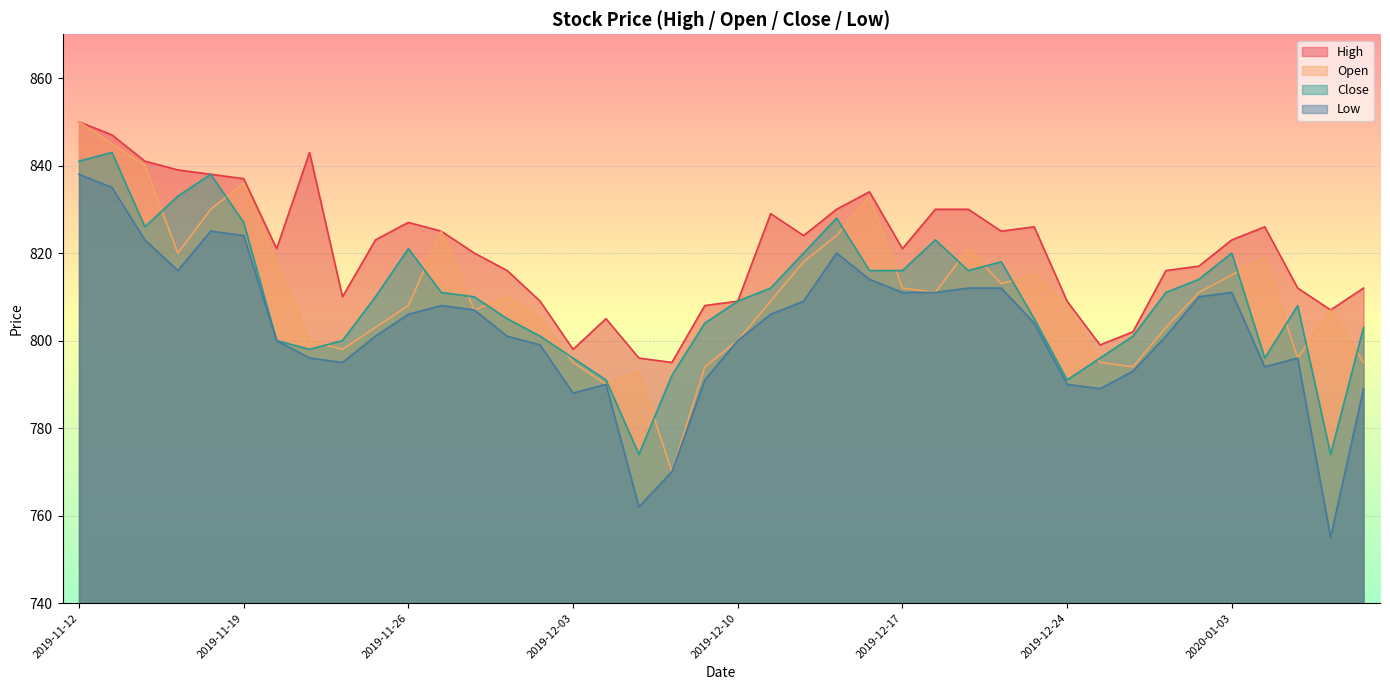

True or false: Close and Low intersect in this chart.

False